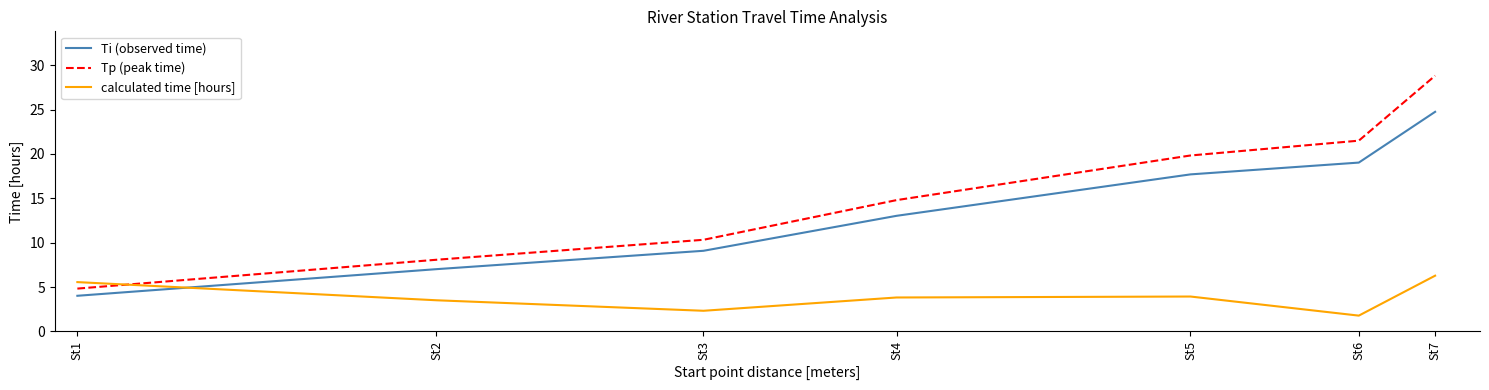

True or false: calculated time [hours] has a value of 3.8 at St4.

True